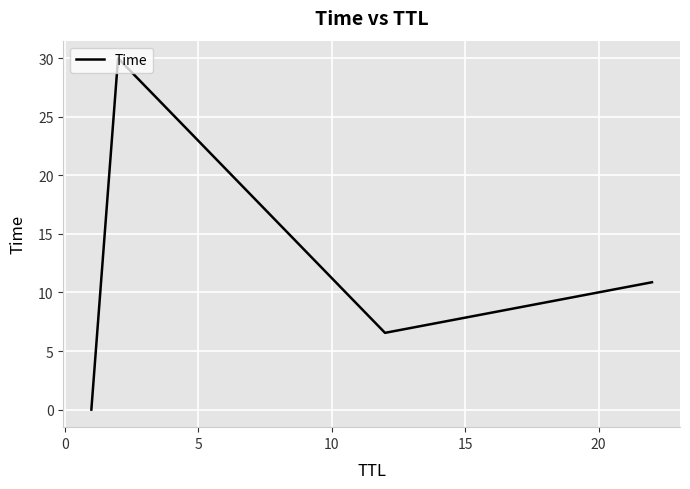

What is the maximum value shown in the chart?

30.0